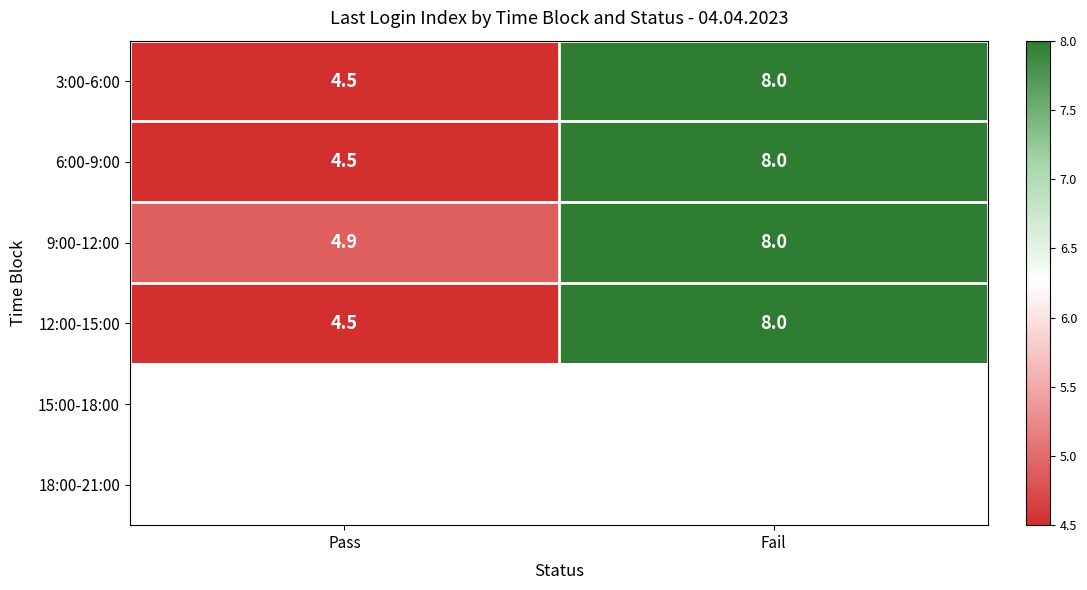

True or false: 9:00-12:00 has a value of 2.2 at Pass.

False